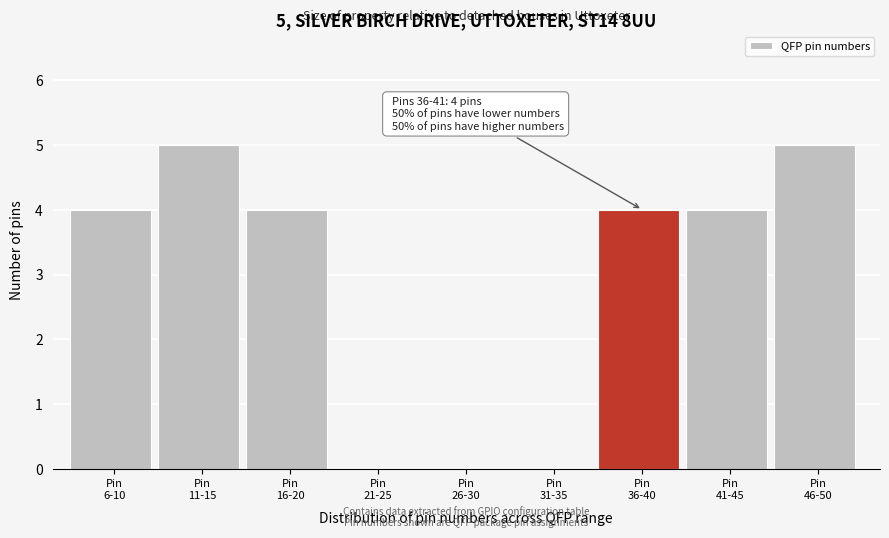

What is the sum of all values?

26